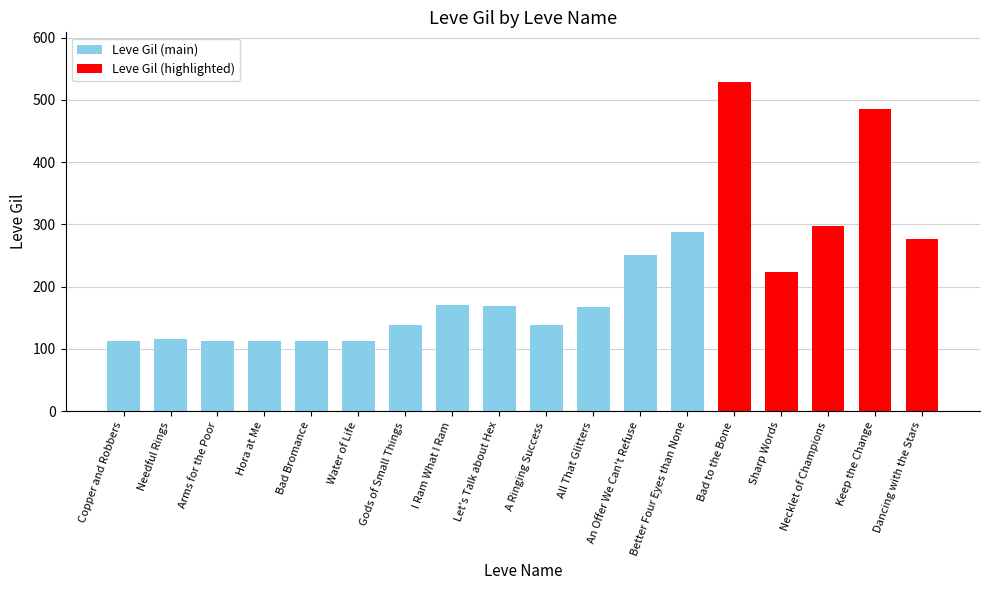

Which has a higher value, Sharp Words or Arms for the Poor?

Sharp Words